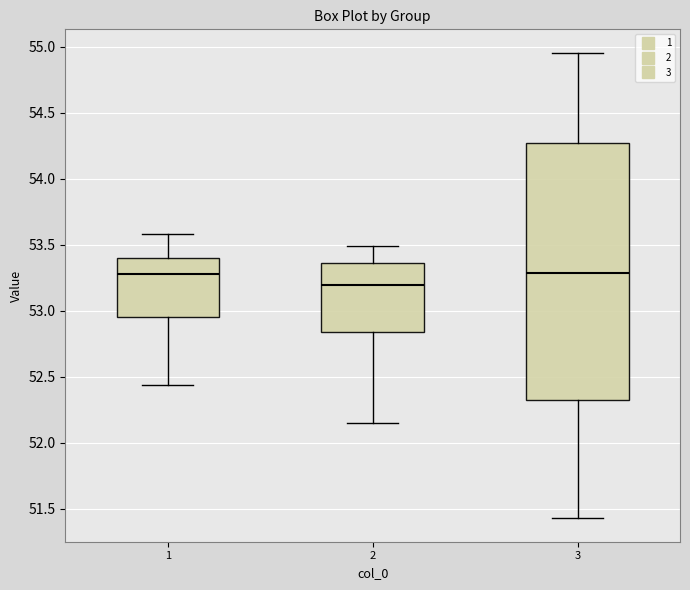

Comparing the boxes themselves (not the whiskers), which one is the tallest?

3